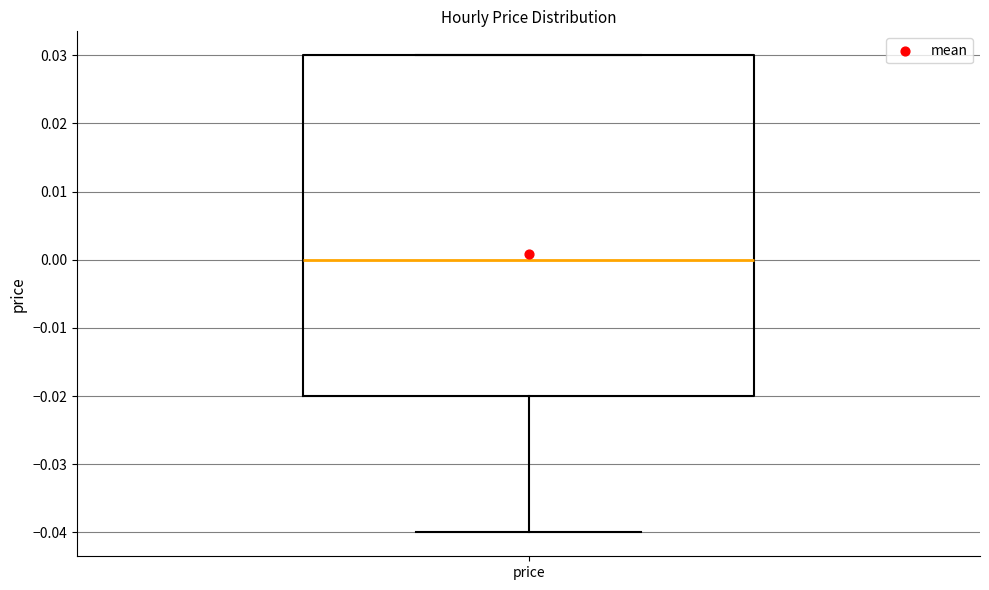

Transcribe this box plot: give where the median line is, the range the box spans, and where the two whiskers end, as read against the y-axis. The values are not printed on the chart, so give them approximately, as read against the axis.

median 0.00, box -0.02 to 0.03, whiskers -0.04 to 0.03